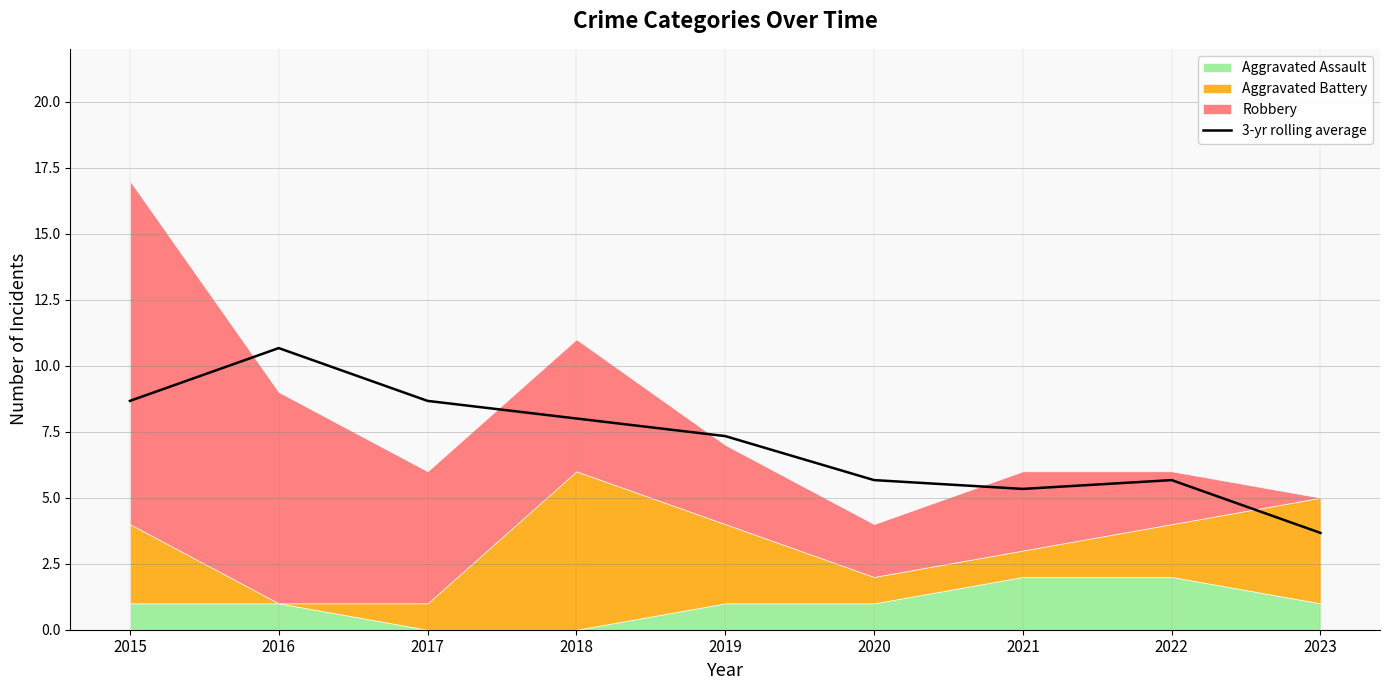

Reading left to right, extract all data points from this chart.

2015=8.7	2016=10.7	2017=8.7	2018=8.0	2019=7.3	2020=5.7	2021=5.3	2022=5.7	2023=3.7